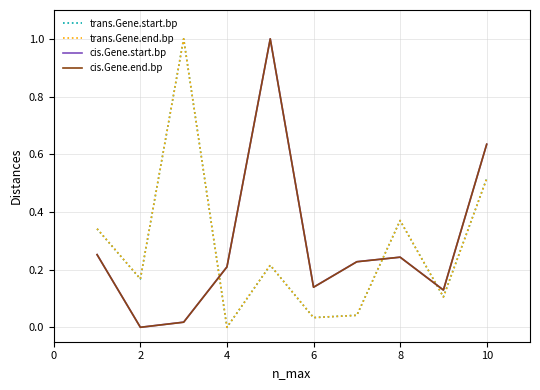

True or false: cis.Gene.end.bp and trans.Gene.end.bp cross at least once.

True